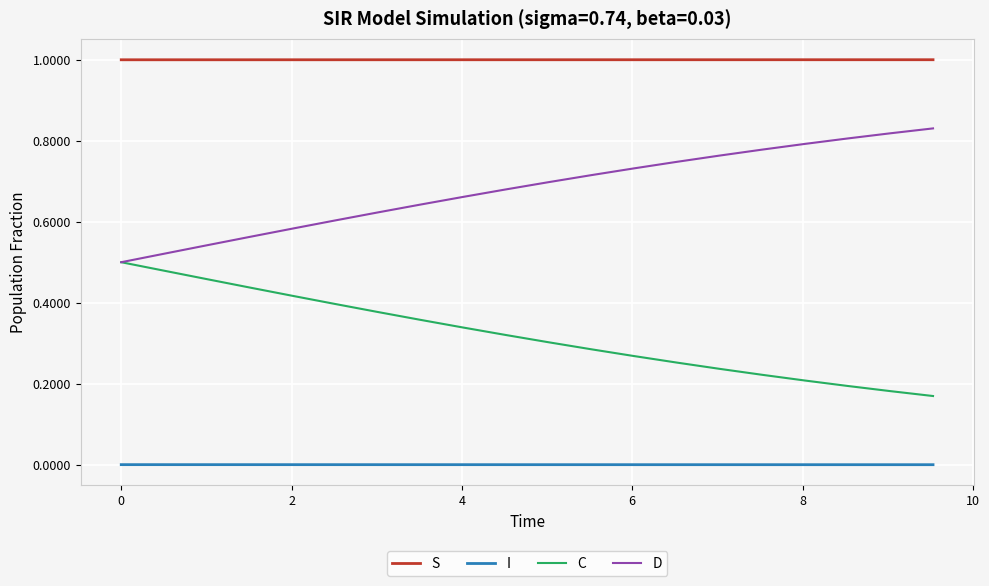

Rank the series by their maximum value, from lowest to highest.

I, C, D, S